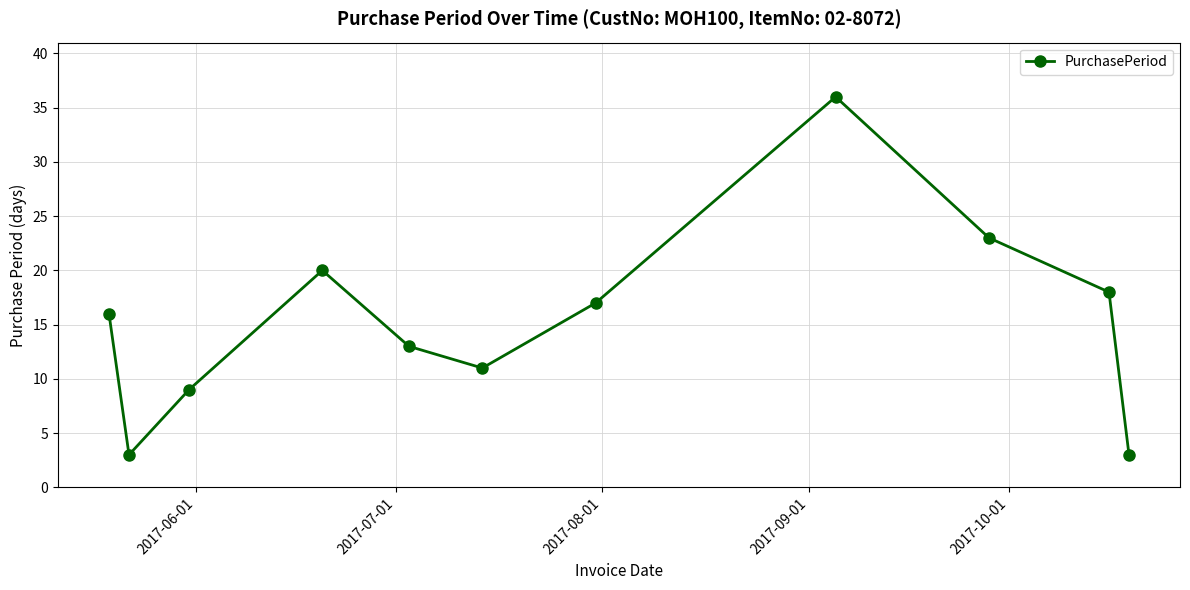

Does the chart have visible grid lines?

Yes